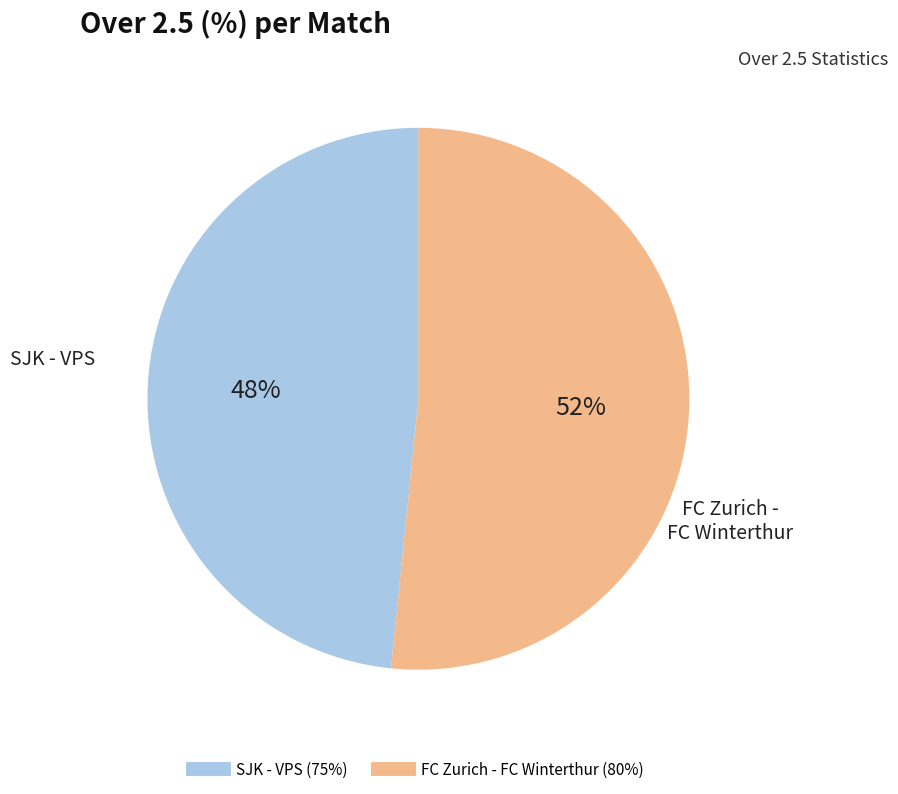

Is there a majority slice in this chart?

Yes